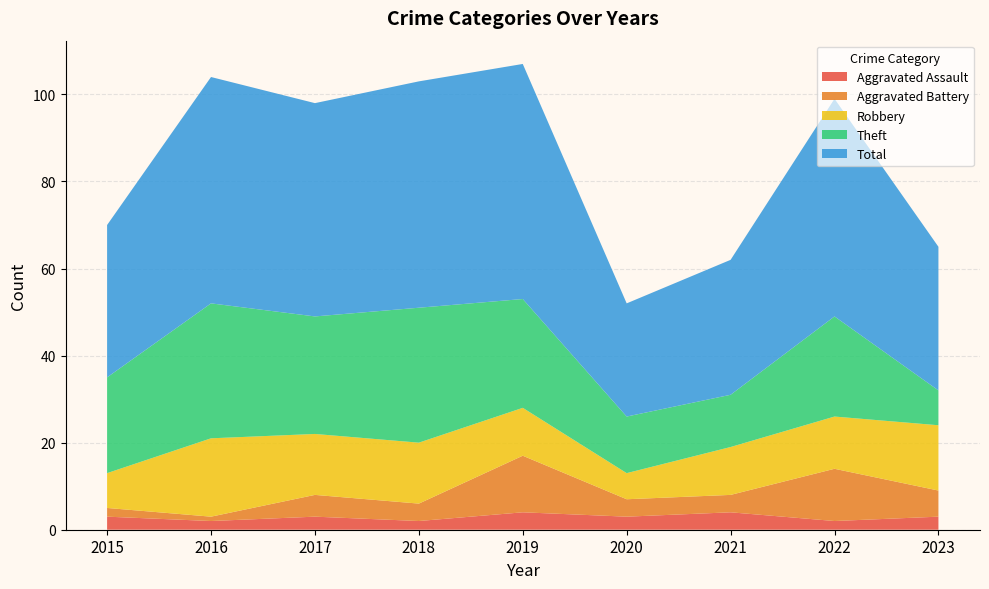

Reading left to right, extract all data points from this chart.

Aggravated Assault: 3	2	3	2	4	3	4	2	3
Aggravated Battery: 2	1	5	4	13	4	4	12	6
Robbery: 8	18	14	14	11	6	11	12	15
Theft: 22	31	27	31	25	13	12	23	8
Total: 35	52	49	52	54	26	31	50	33